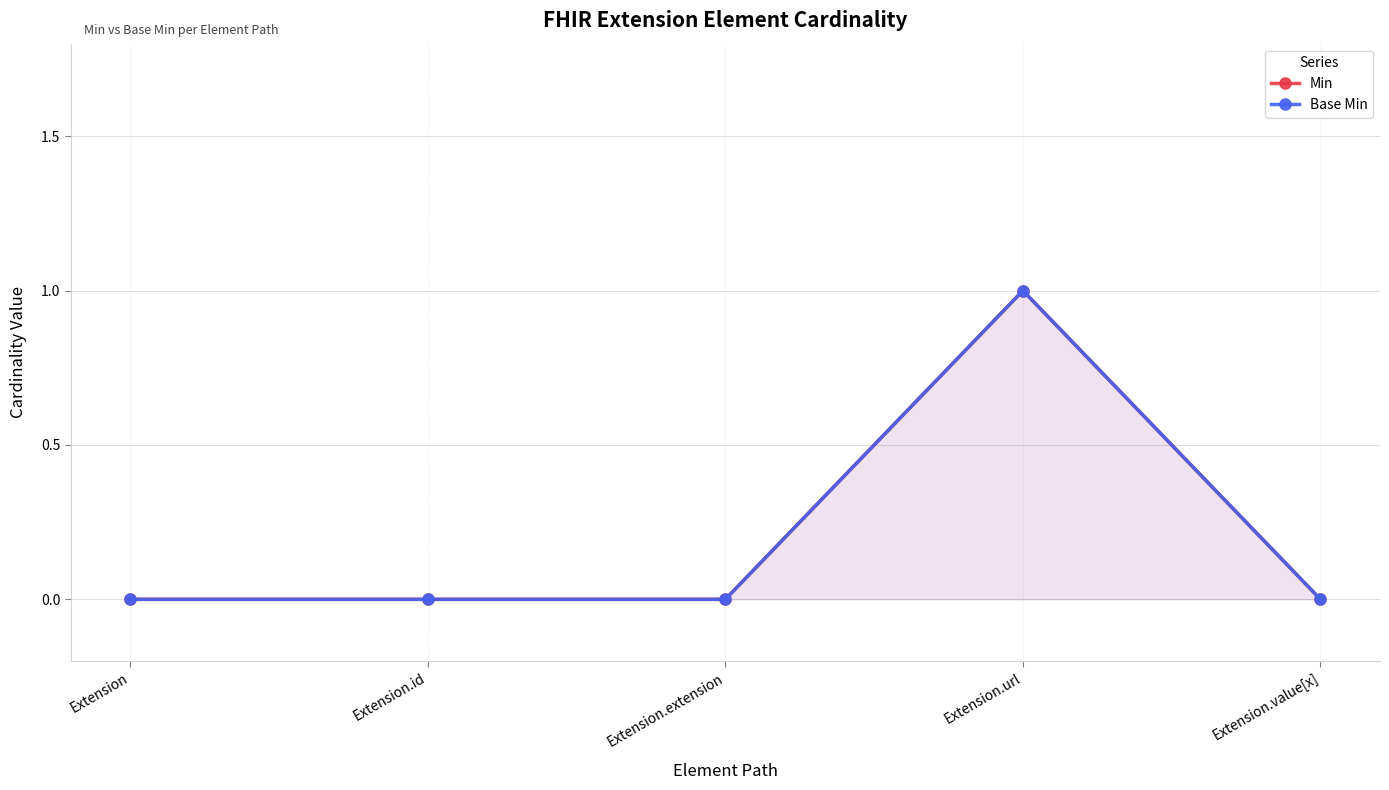

True or false: Min has more than 1 points higher than both neighbors.

False